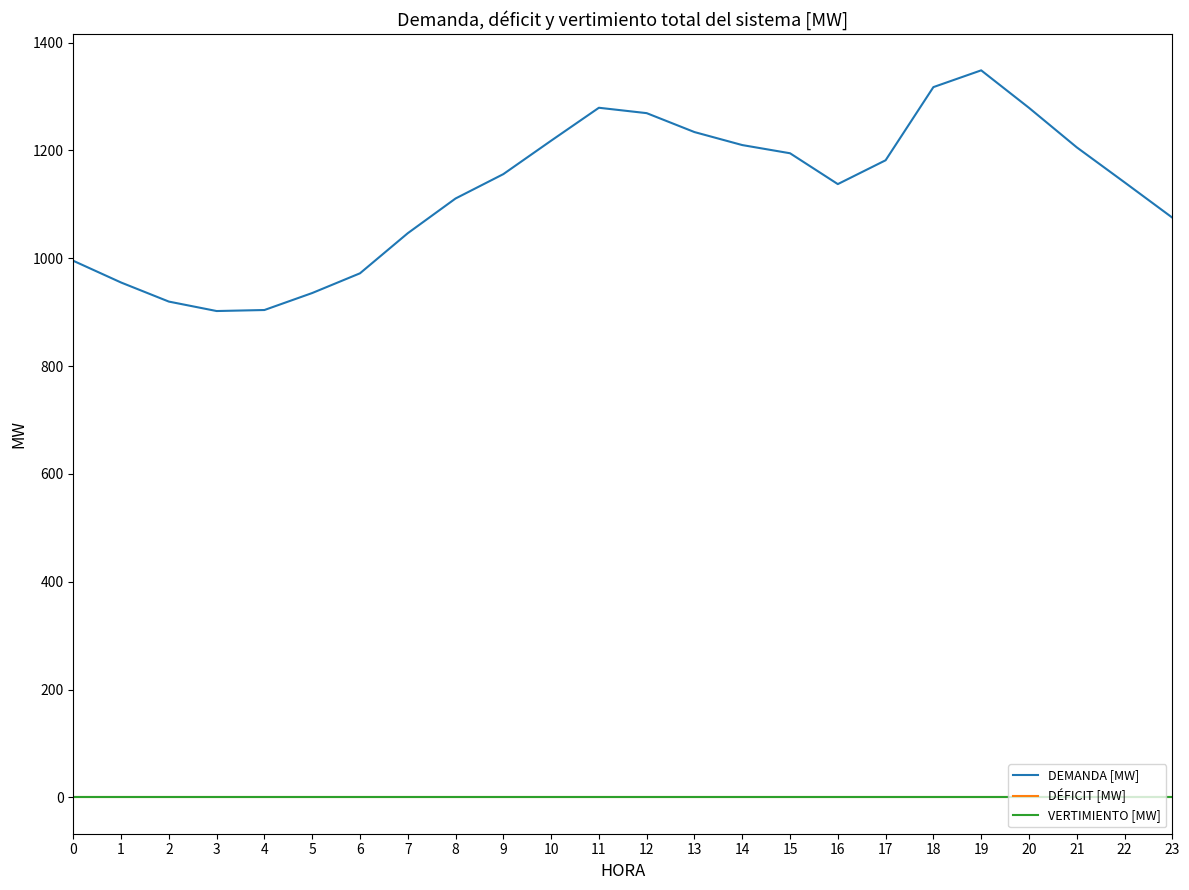

At which category is the sum across all series the highest?

19